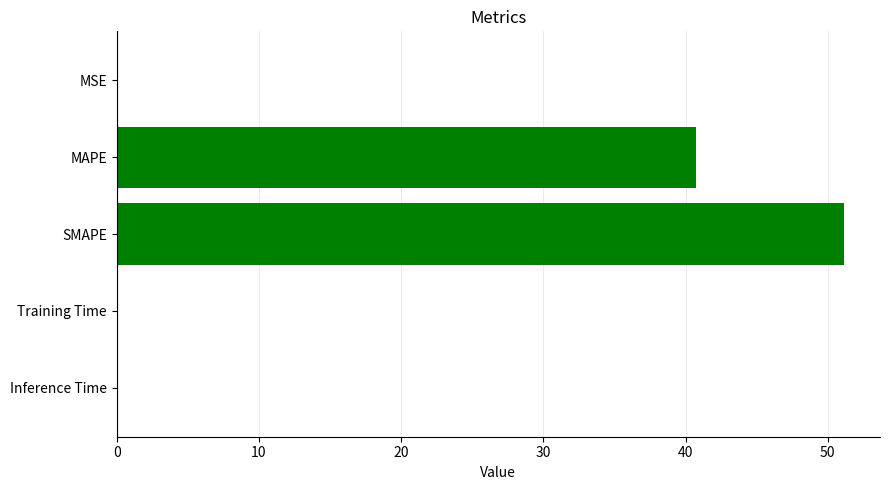

Which has a higher value, MAPE or MSE?

MAPE